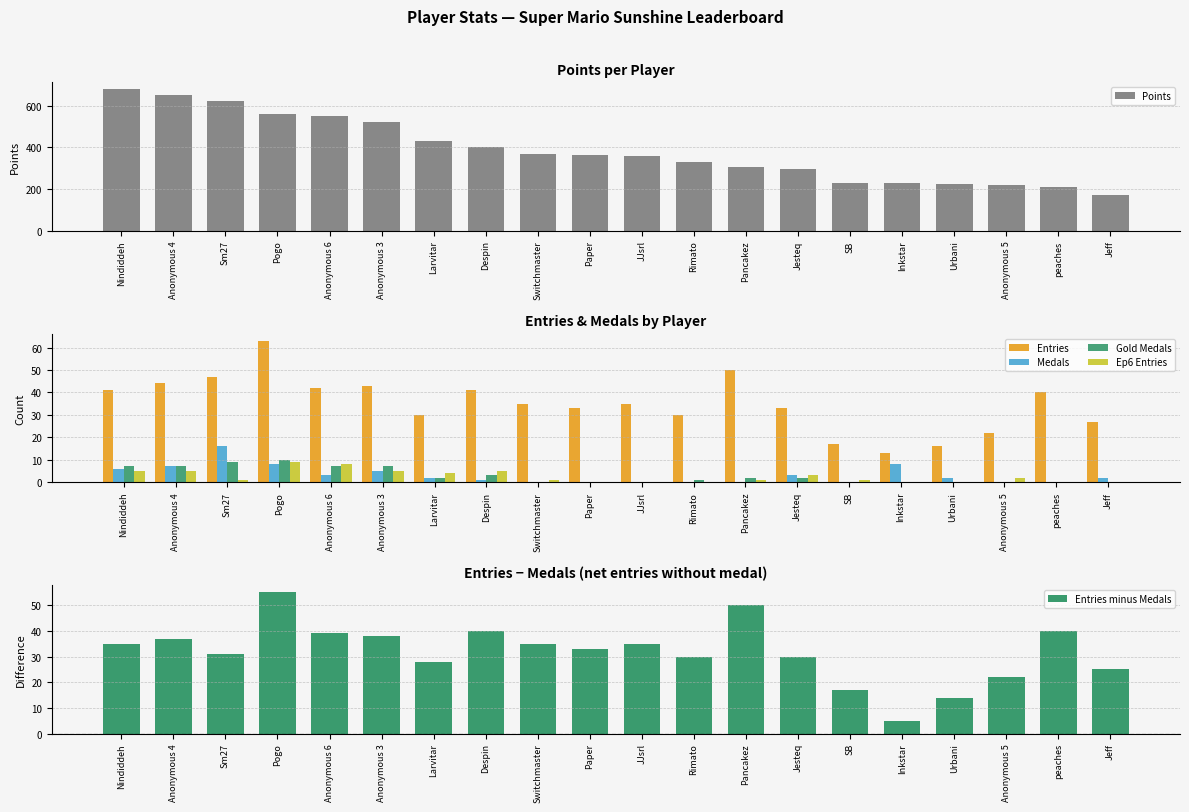

Reading left to right, what are all the values shown in this chart?

Points: 678	652	623	562	549	521	432	403	369	365	358	329	305	297	229	227	224	221	208	171
Entries: 41	44	47	63	42	43	30	41	35	33	35	30	50	33	17	13	16	22	40	27
Medals: 6	7	16	8	3	5	2	1	0	0	0	0	0	3	0	8	2	0	0	2
Gold Medals: 7	7	9	10	7	7	2	3	0	0	0	1	2	2	0	0	0	0	0	0
Ep6 Entries: 5	5	1	9	8	5	4	5	1	0	0	0	1	3	1	0	0	2	0	0
Entries minus Medals: 35	37	31	55	39	38	28	40	35	33	35	30	50	30	17	5	14	22	40	25